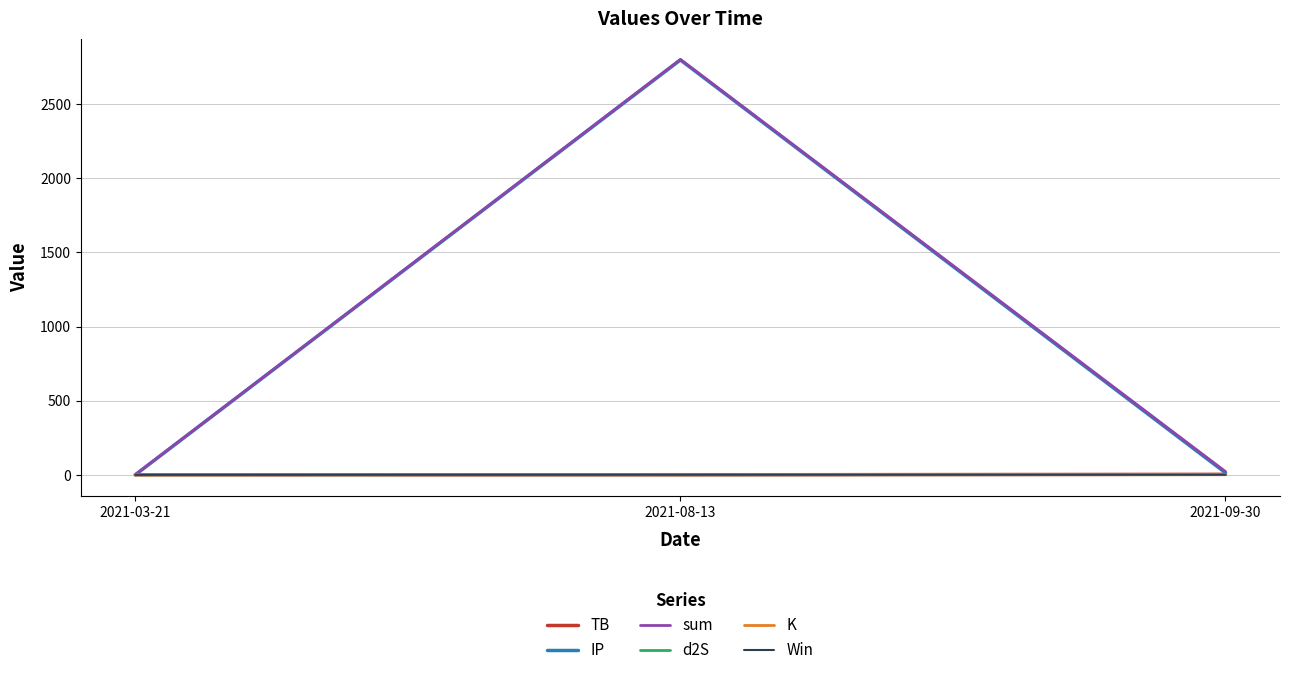

Which label corresponds to the largest value in the chart?

2021-08-13